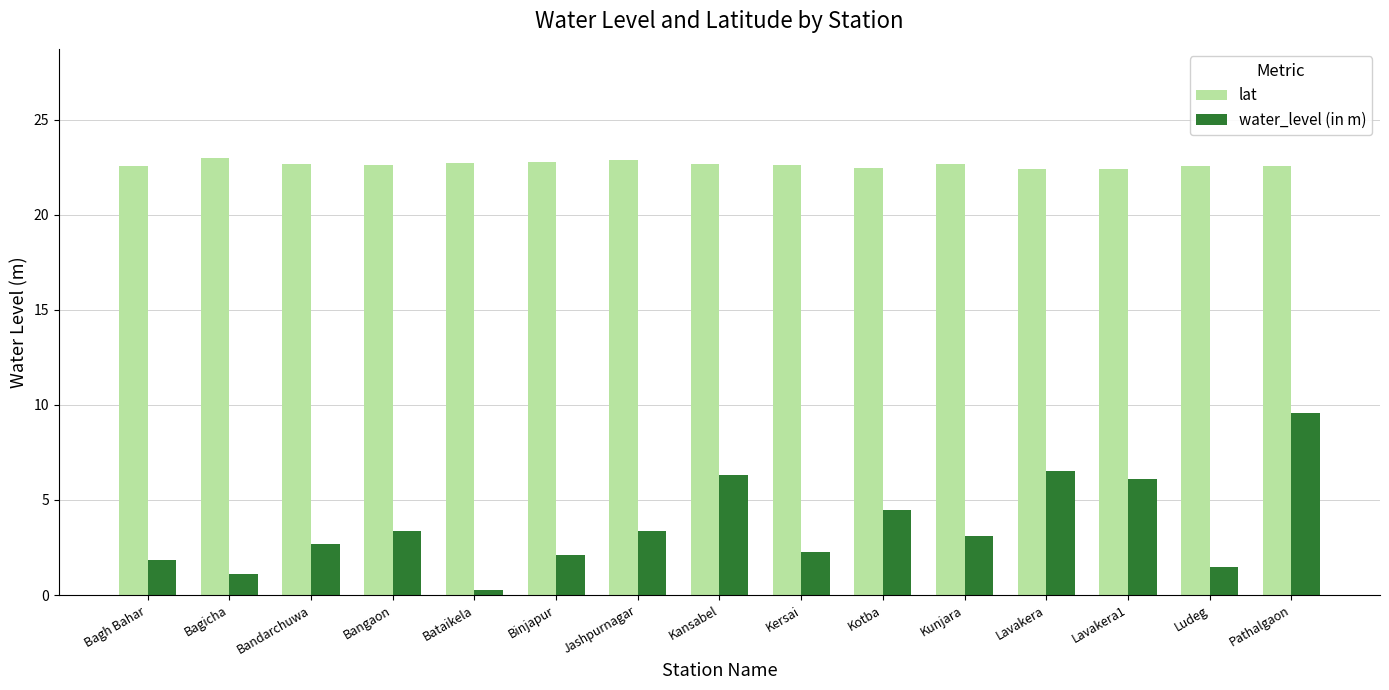

What is the sum of the water_level (in m) values at Bagicha and Bagh Bahar?

3.0